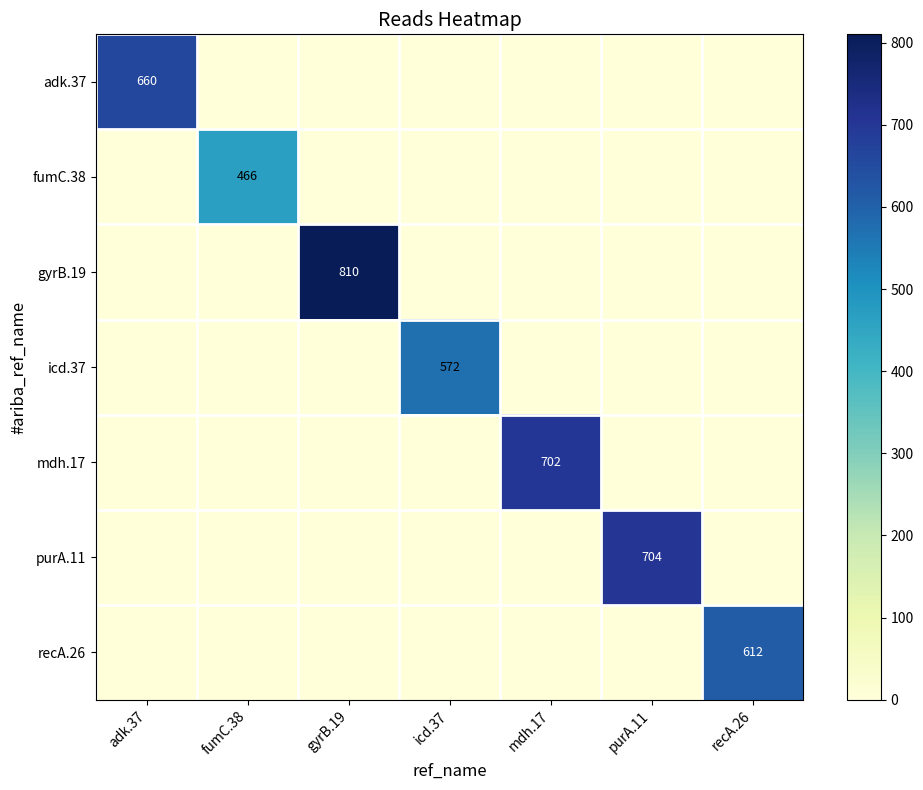

Which series has the largest total across all categories?

gyrB.19